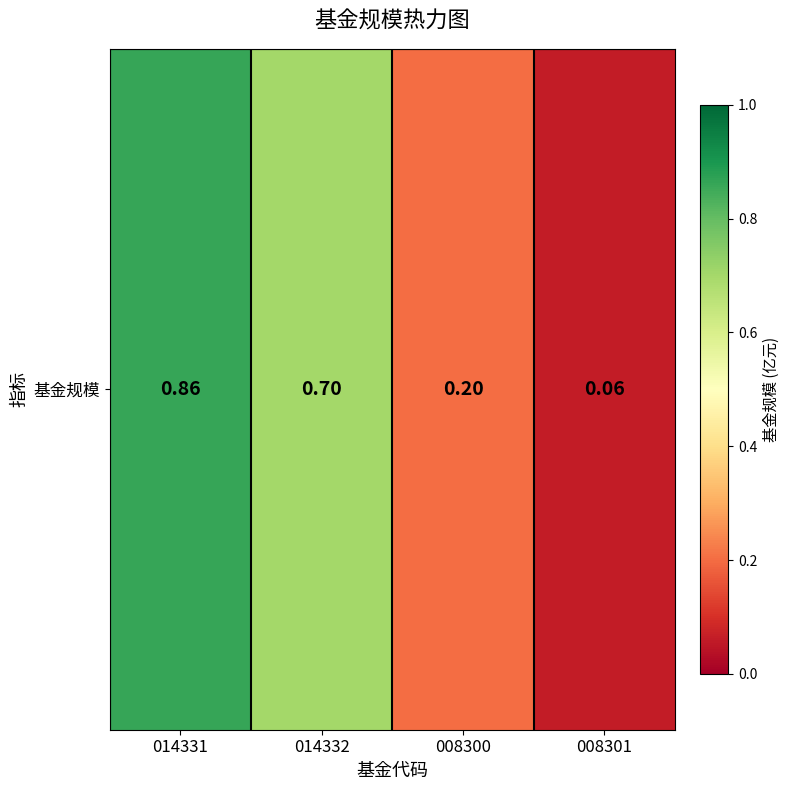

What is the difference between the maximum and minimum values?

0.8